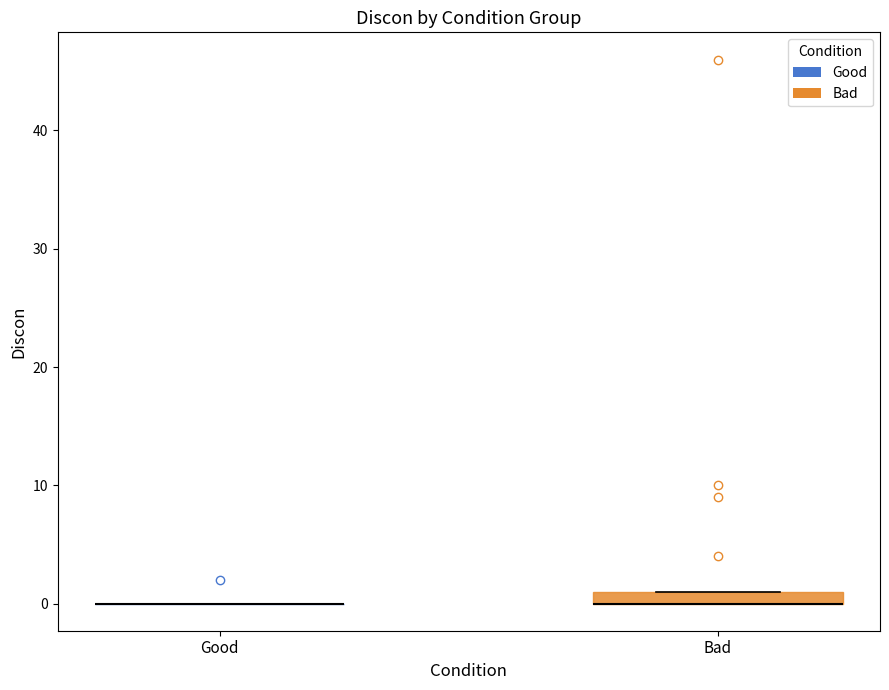

Comparing the boxes themselves (not the whiskers), which one is the tallest?

Bad